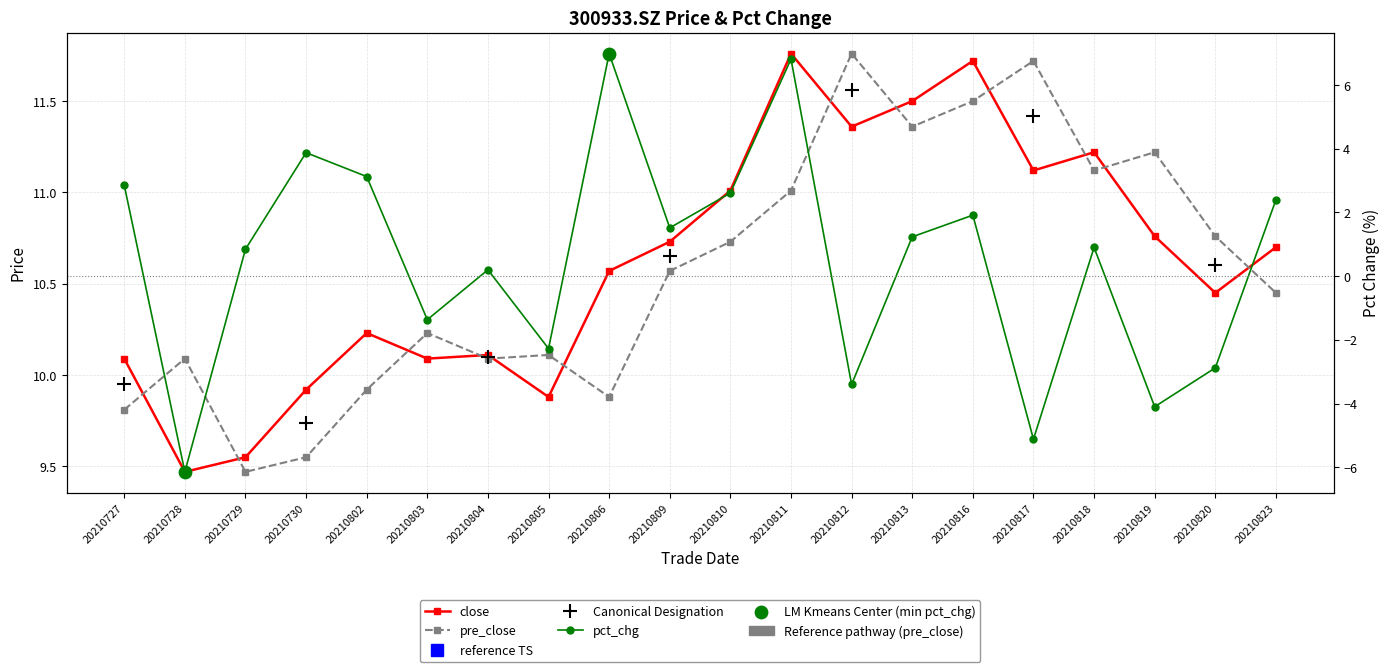

Which series has the largest total across all categories?

close